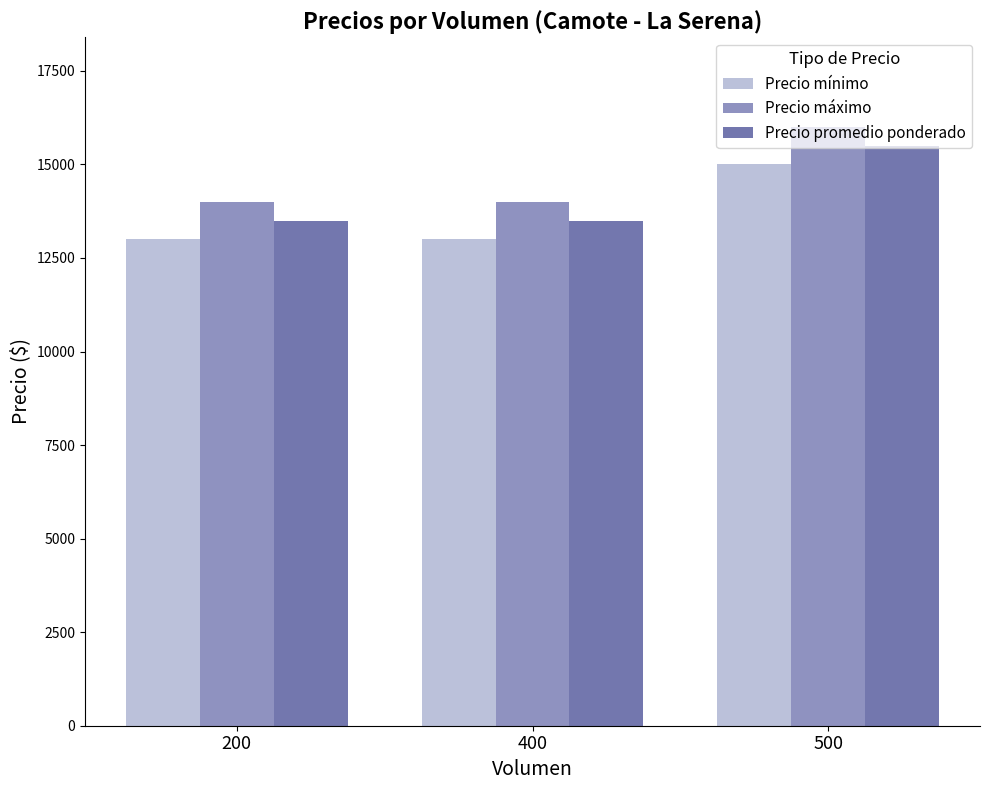

What is the average value of the Precio máximo series?

14667